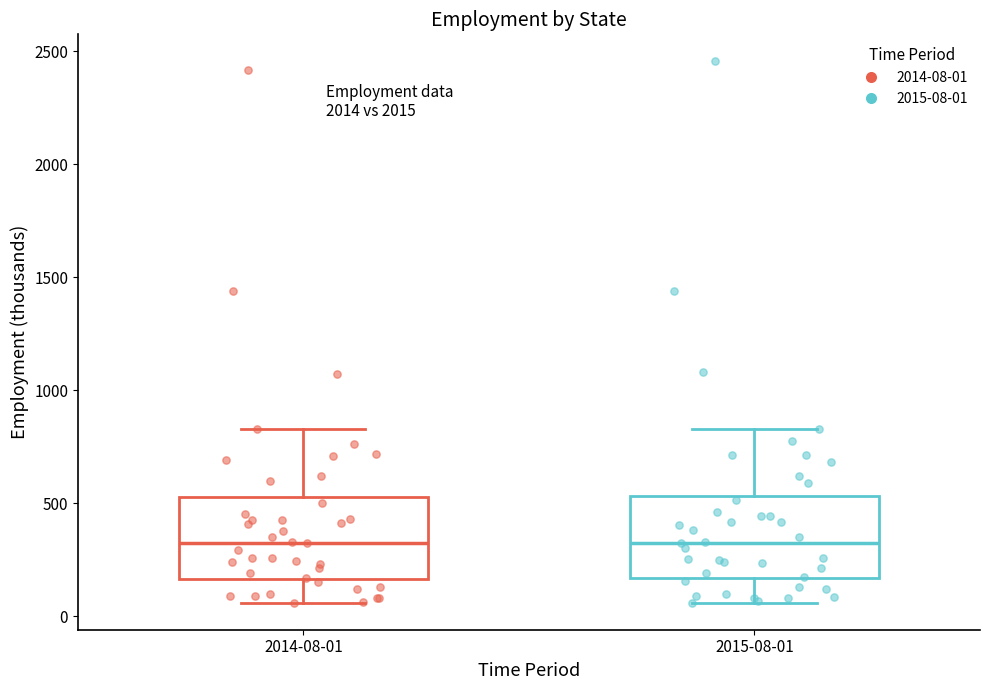

Where does the lower whisker of the box for 2014-08-01 end on the y-axis? The values are not printed on the chart, so give them approximately, as read against the axis.

50